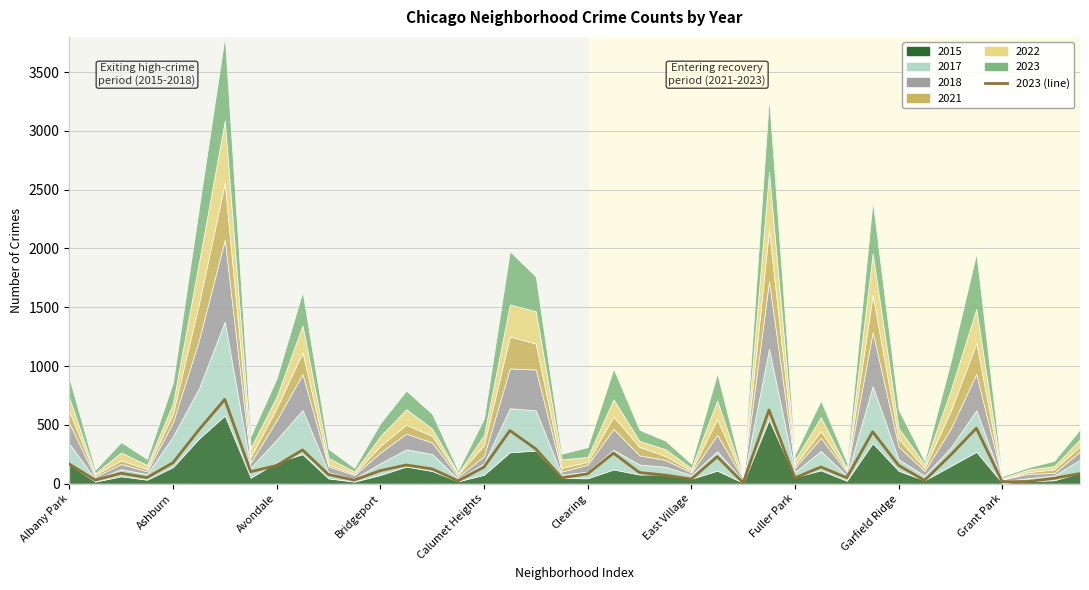

Where is the data nearest to the value 362?

18